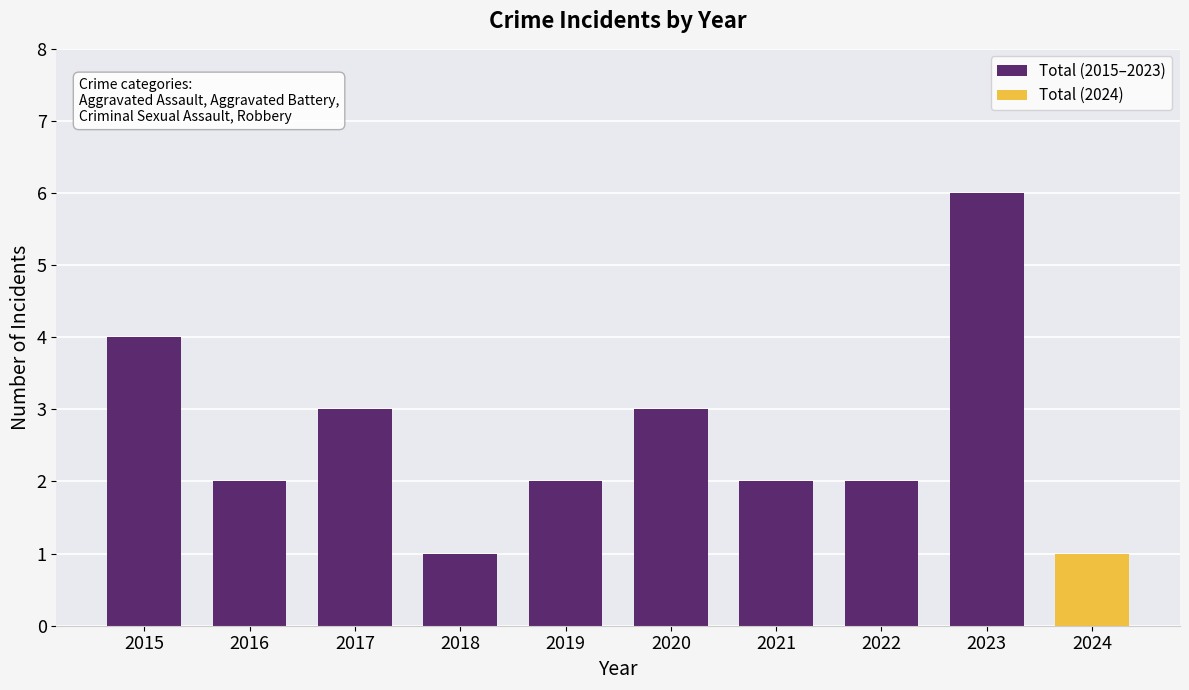

Read the value at 2020.

3